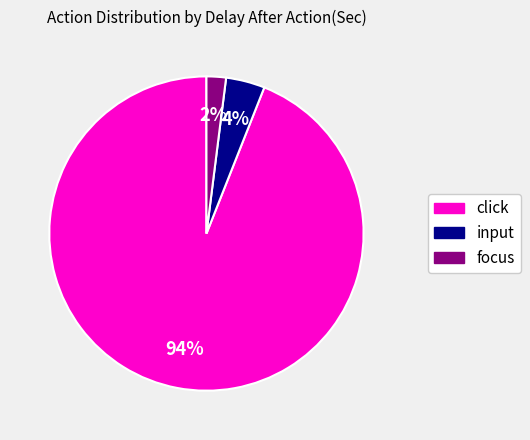

To the nearest percent, what is the average slice percentage?

33%